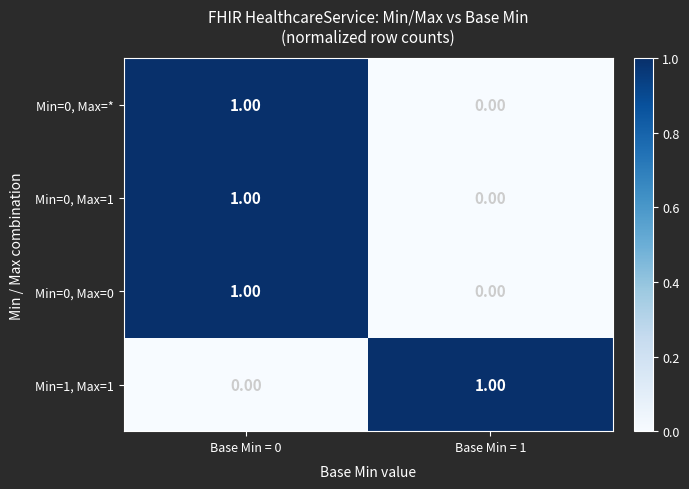

At which category is the sum across all series the highest?

Base Min = 0